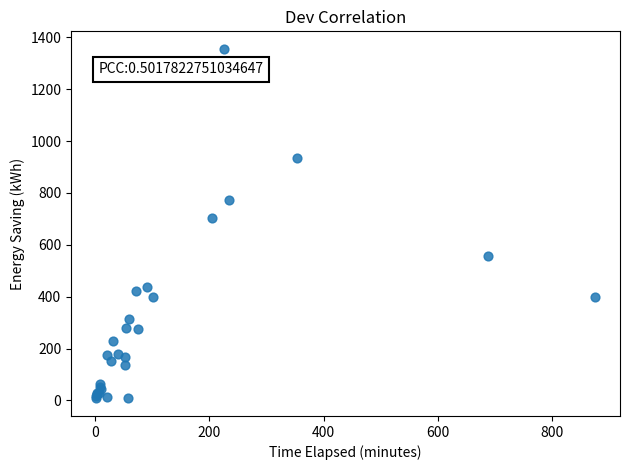

What Y value in the scatter plot is closest to 681?

703.8